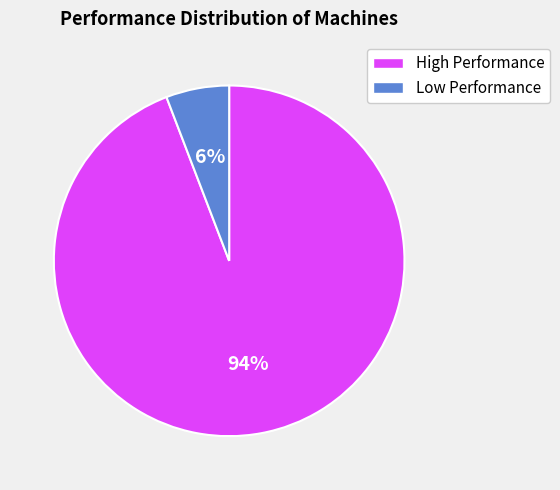

Is it true that High Performance is 94% of the pie?

True